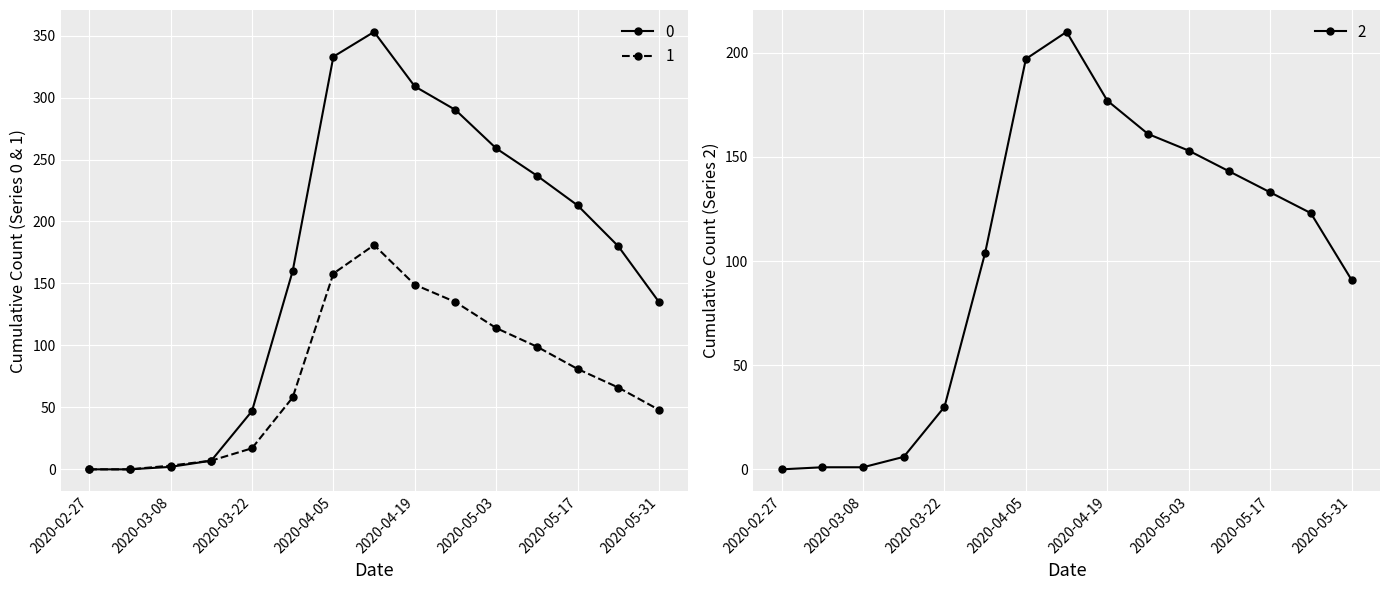

Is it true that 0 equals 244 at 2020-05-24?

False